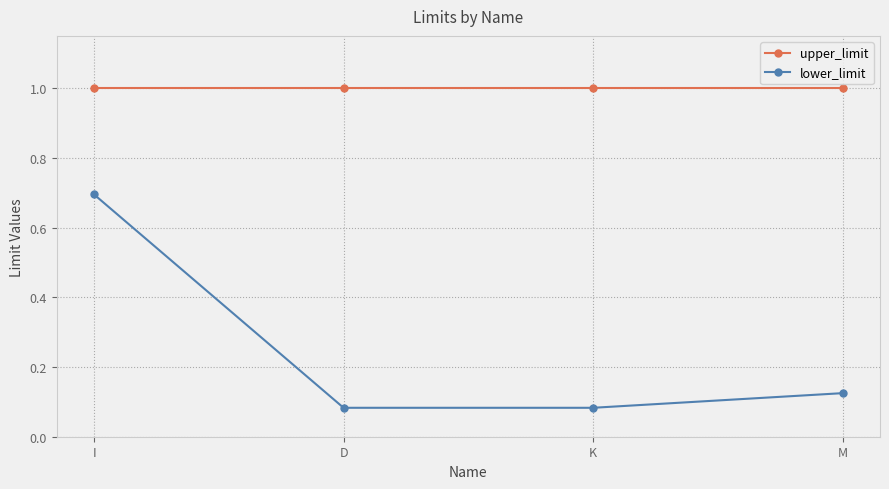

Rank the series by their average value, from highest to lowest.

upper_limit, lower_limit